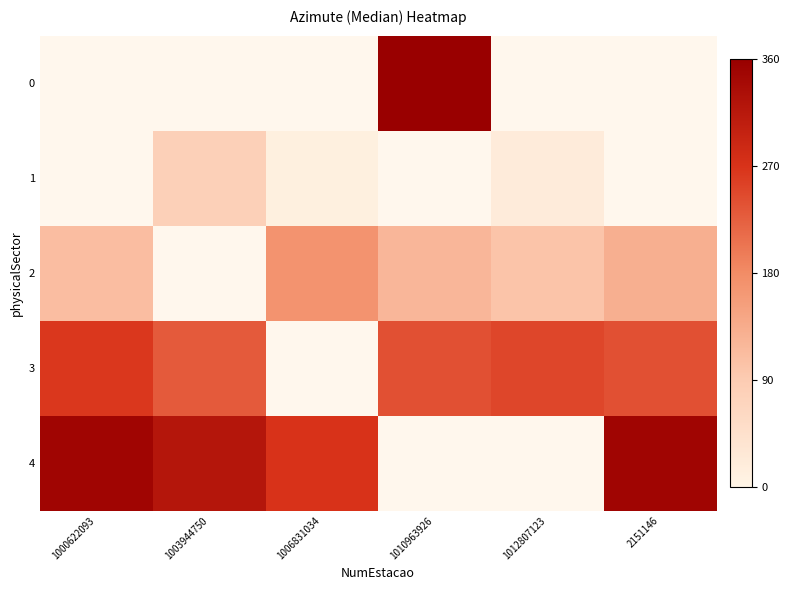

At which label does 3 reach its minimum?

1003944750